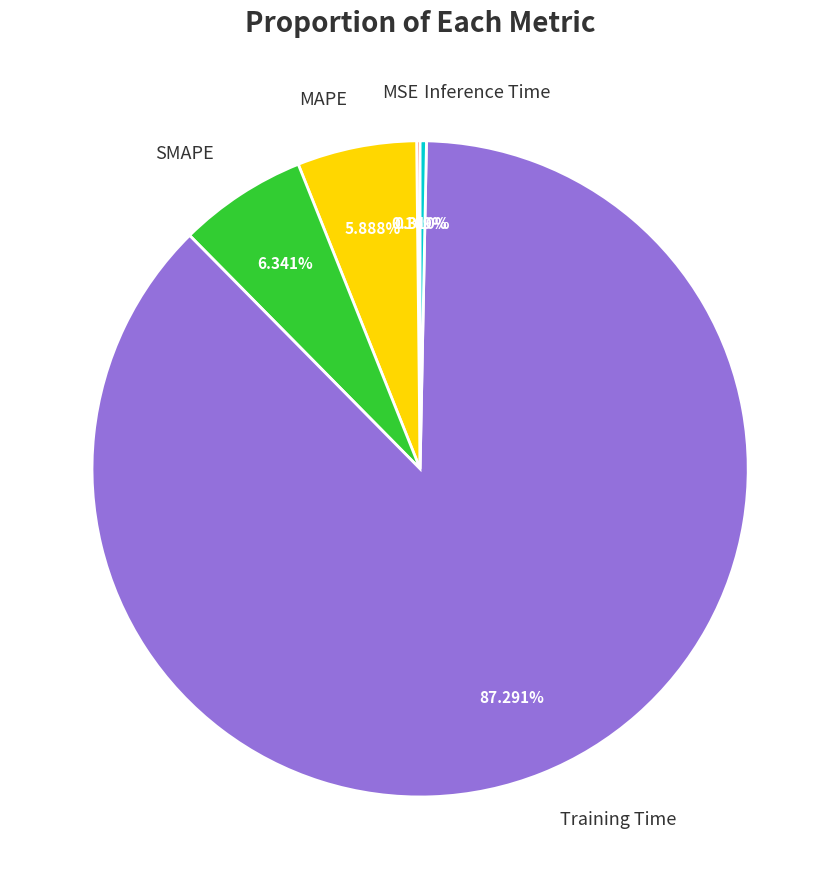

Is there a majority slice in this chart?

Yes